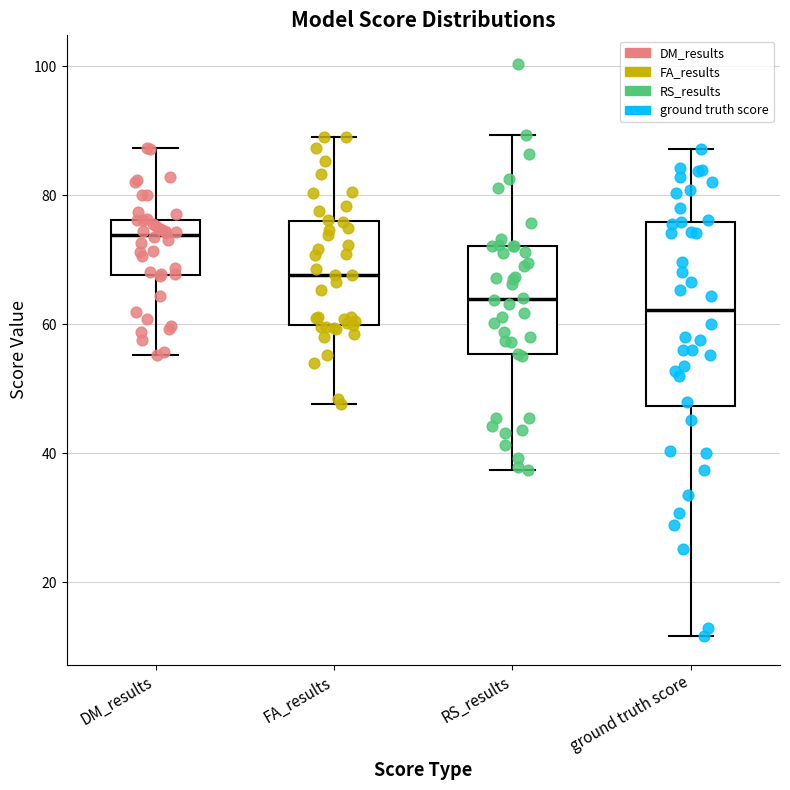

Reading left to right, transcribe this box plot: for each box, give where its median line is, the range the box spans, and where its two whiskers end, as read against the y-axis. The values are not printed on the chart, so give them approximately, as read against the axis.

DM_results: median 74, box 68 to 76, whiskers 56 to 88
FA_results: median 68, box 60 to 76, whiskers 48 to 90
RS_results: median 64, box 56 to 72, whiskers 38 to 90
ground truth score: median 62, box 48 to 76, whiskers 12 to 88